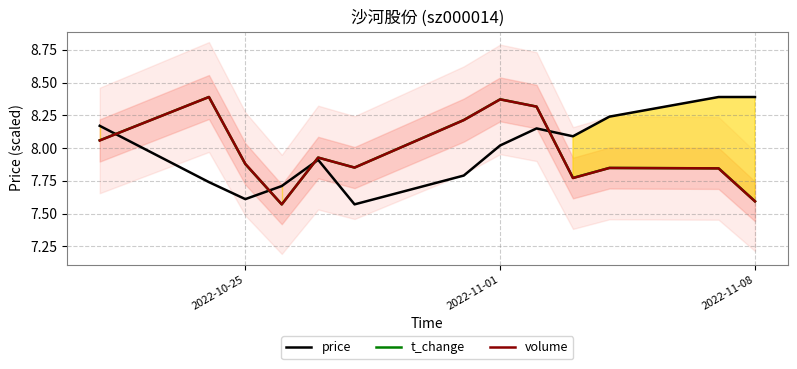

How many interior local valleys does the t_change series have?

3